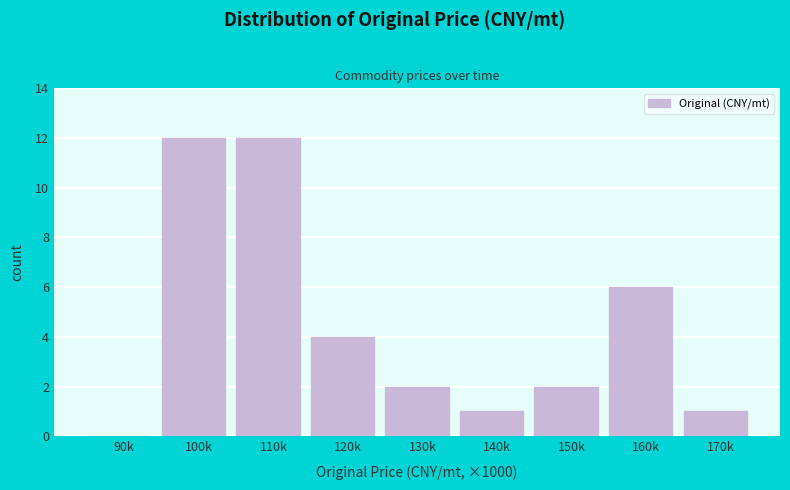

Reading left to right, transcribe all the data shown in this chart.

90k=0	100k=12	110k=12	120k=4	130k=2	140k=1	150k=2	160k=6	170k=1